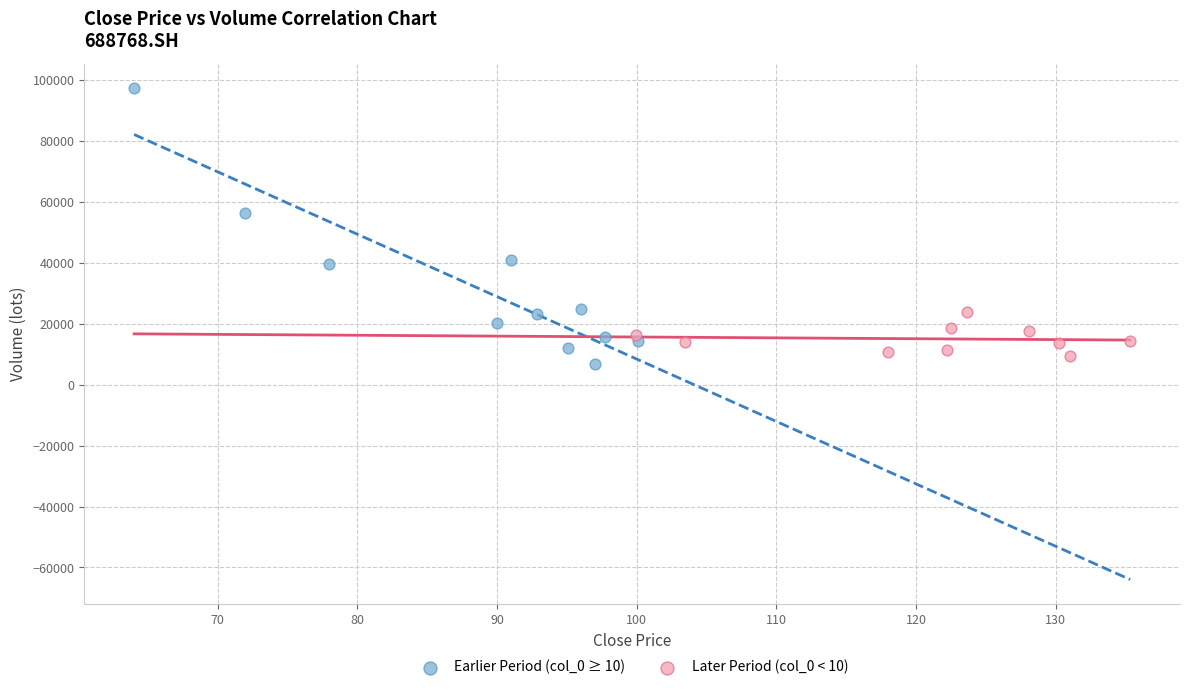

Which series contains the highest Y value?

Earlier Period (col_0 ≥ 10)